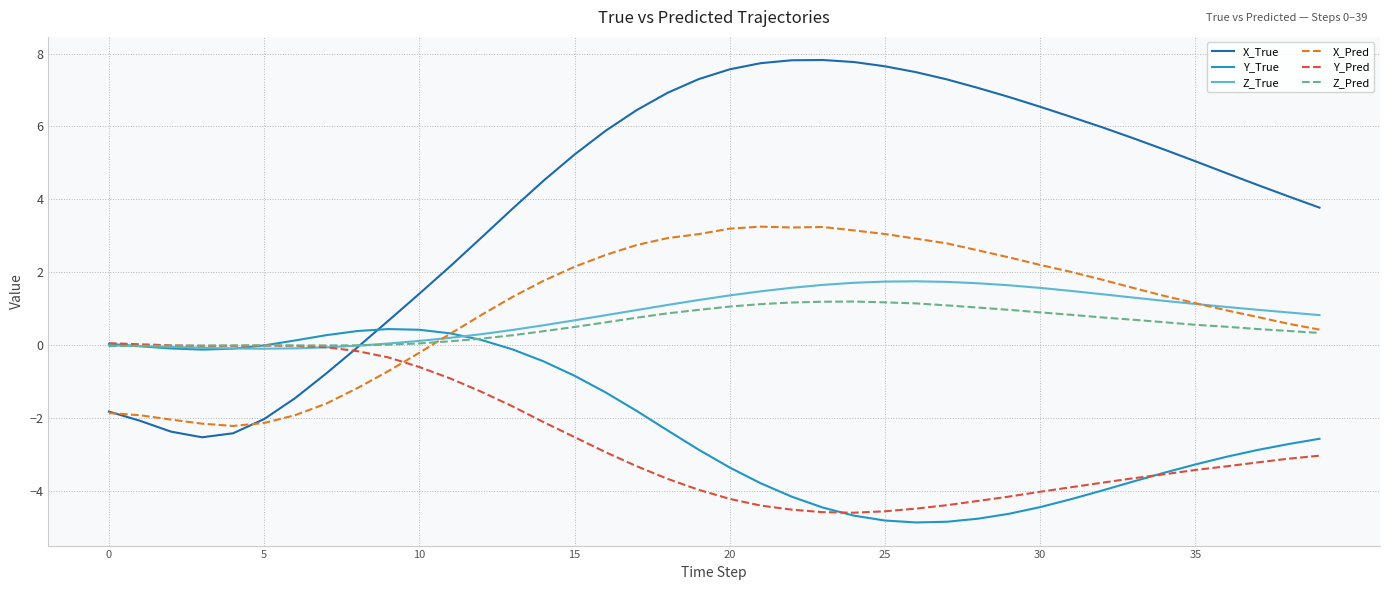

What is the maximum value shown in the chart?

7.8